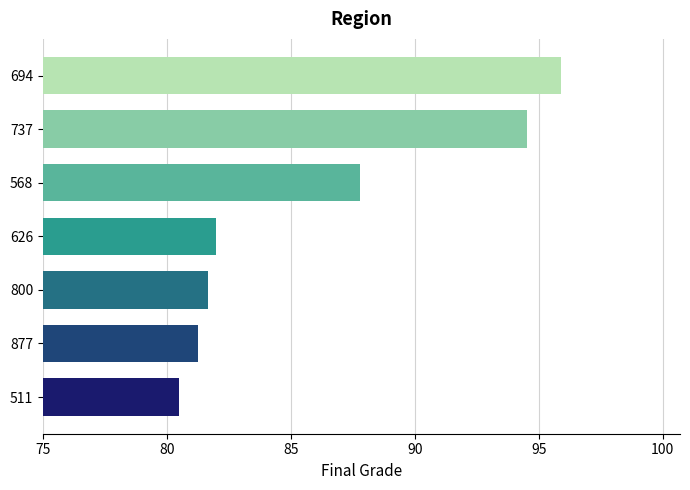

What is the sum of all values?

603.6